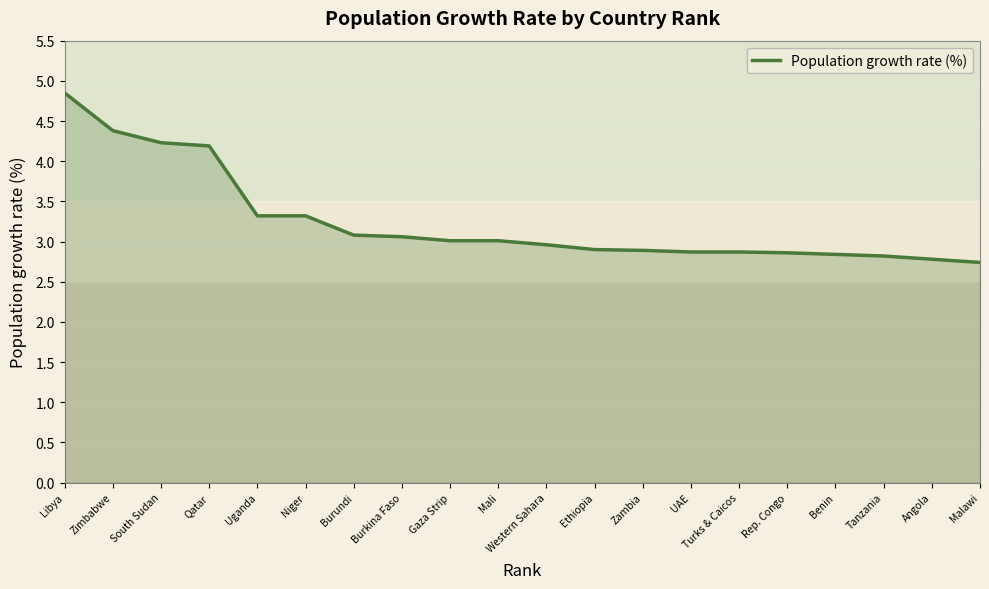

What position from the left is Mali?

10